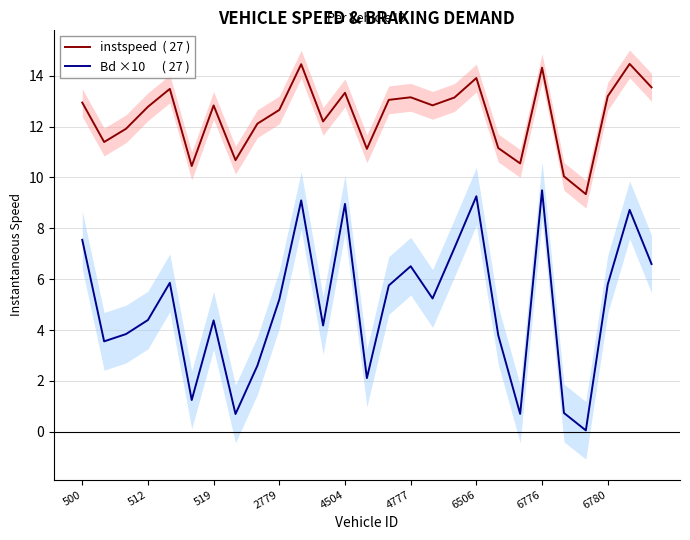

What is the difference between the instspeed  ( 27 ) values at 20 and 13?

0.6